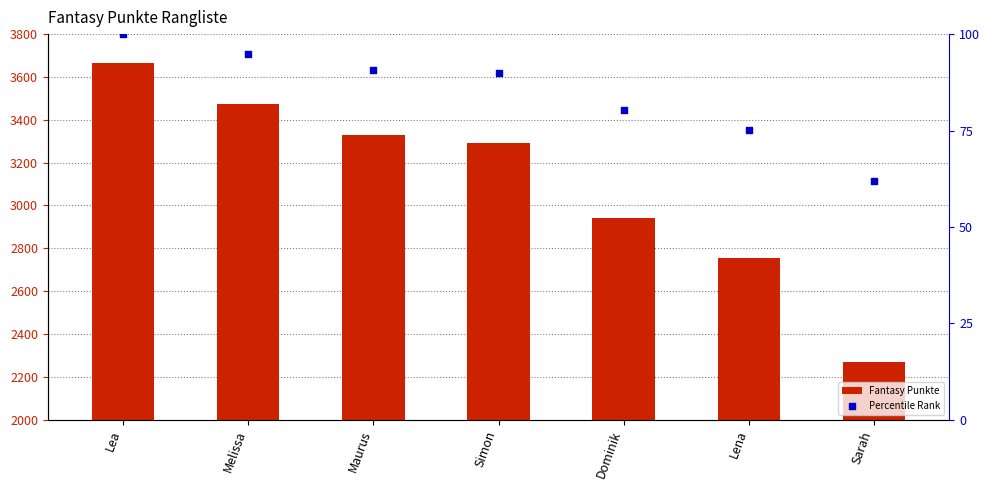

Which series has the largest total across all categories?

Fantasy Punkte